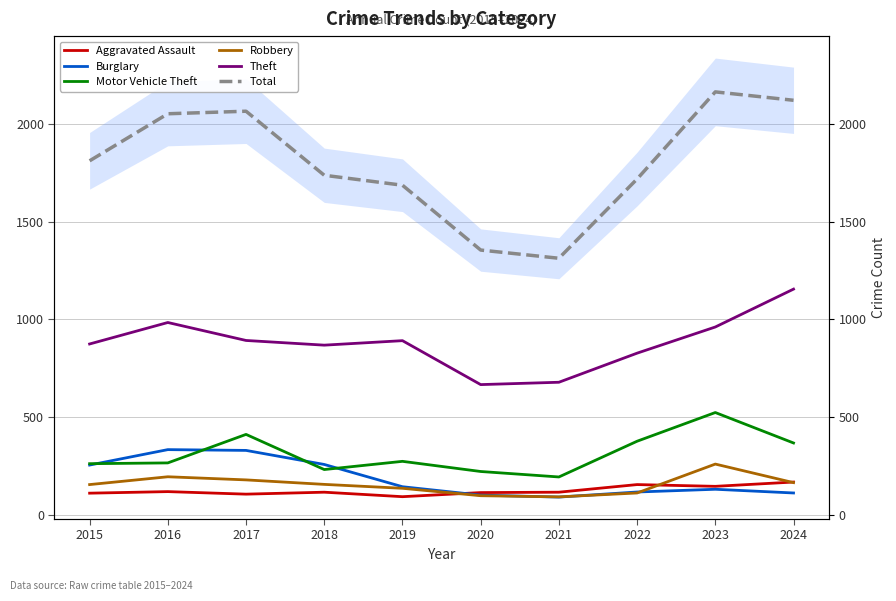

What are all the series names shown in the legend?

Aggravated Assault, Burglary, Motor Vehicle Theft, Robbery, Theft, Total